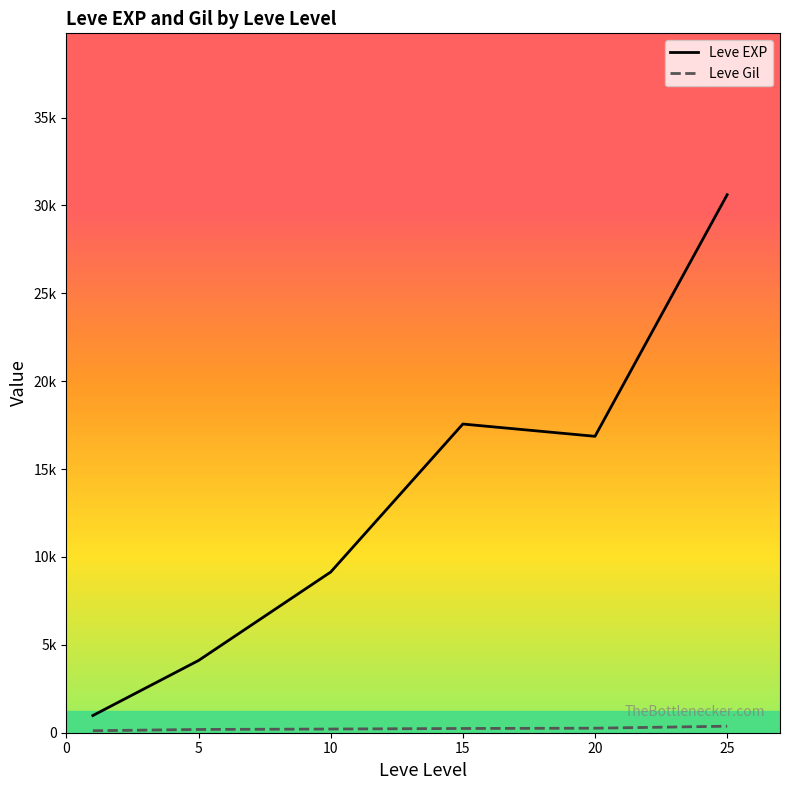

Does the chart display data point markers on the line(s)?

No